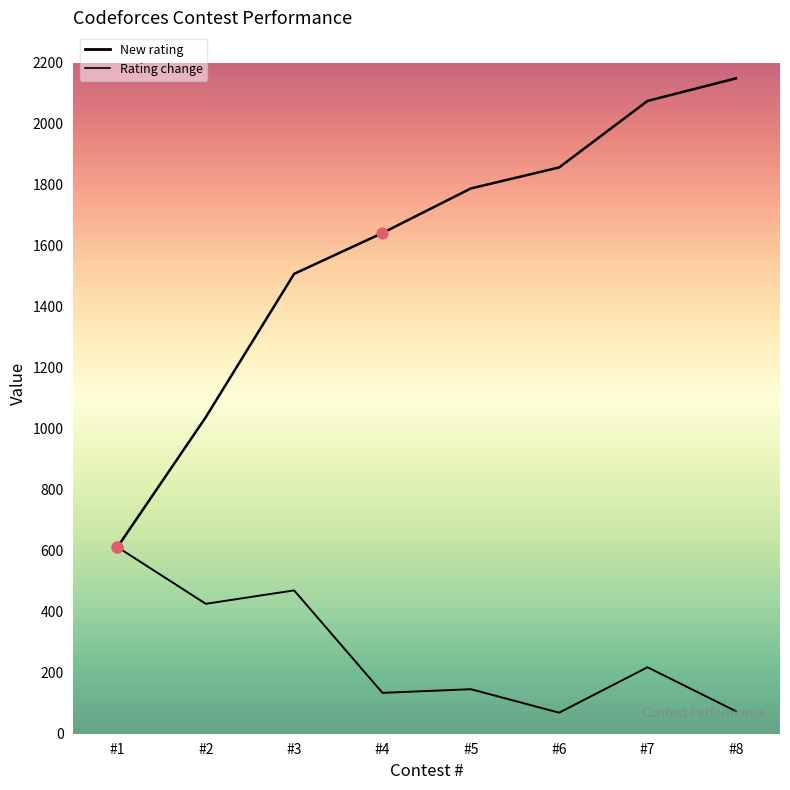

At which category is the sum across all series the highest?

#7